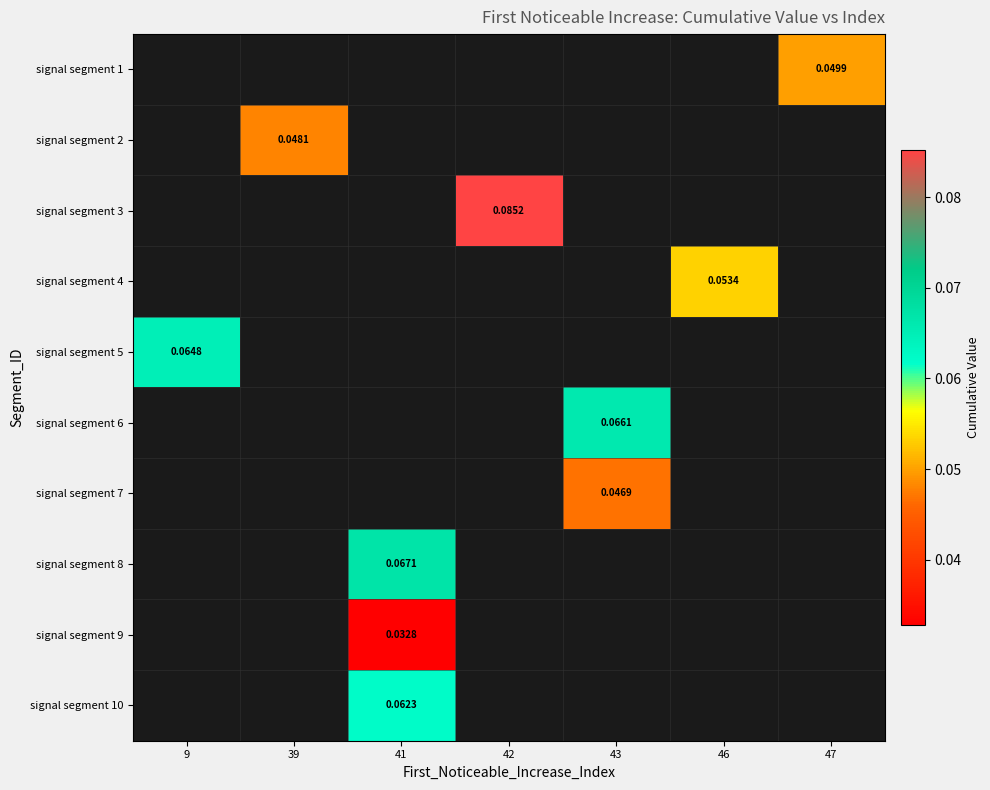

At which category does the chart reach its minimum across all series?

41